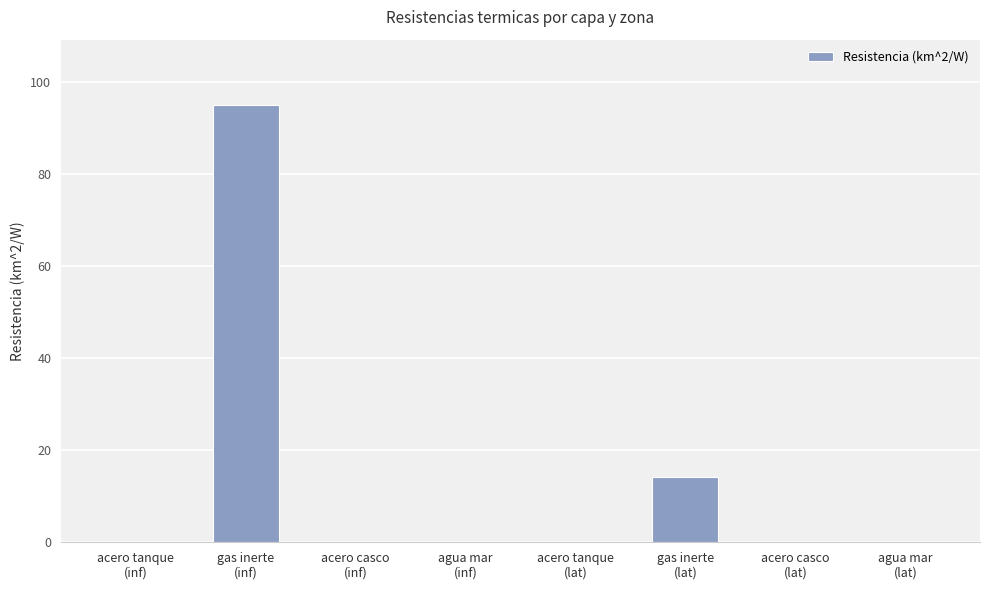

What is the sum of all values?

109.3